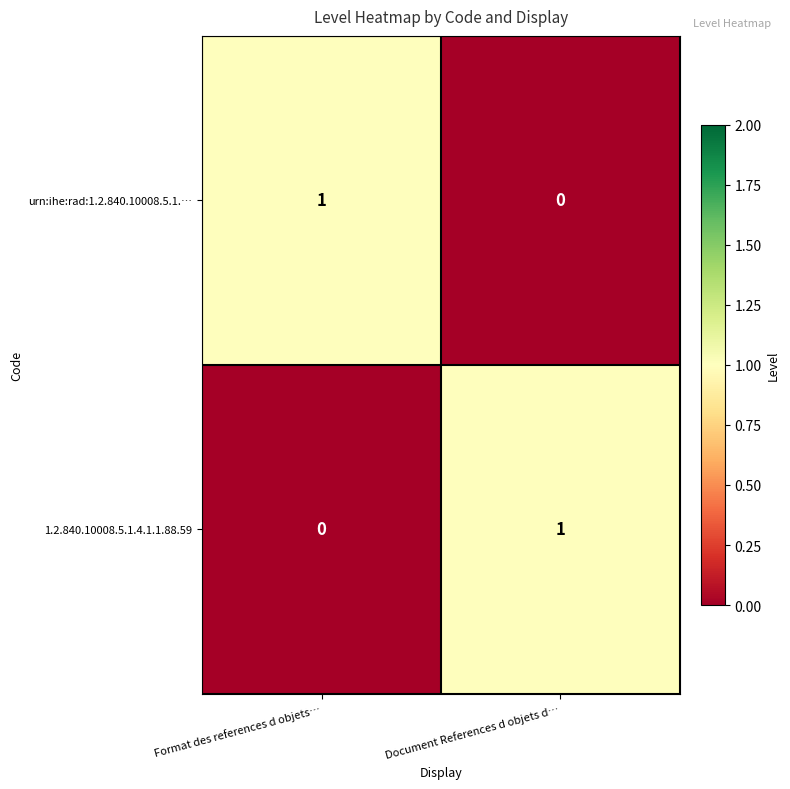

Rank the categories by urn:ihe:rad:1.2.840.10008.5.1.… value from lowest to highest.

Document References d objets d…, Format des references d objets…